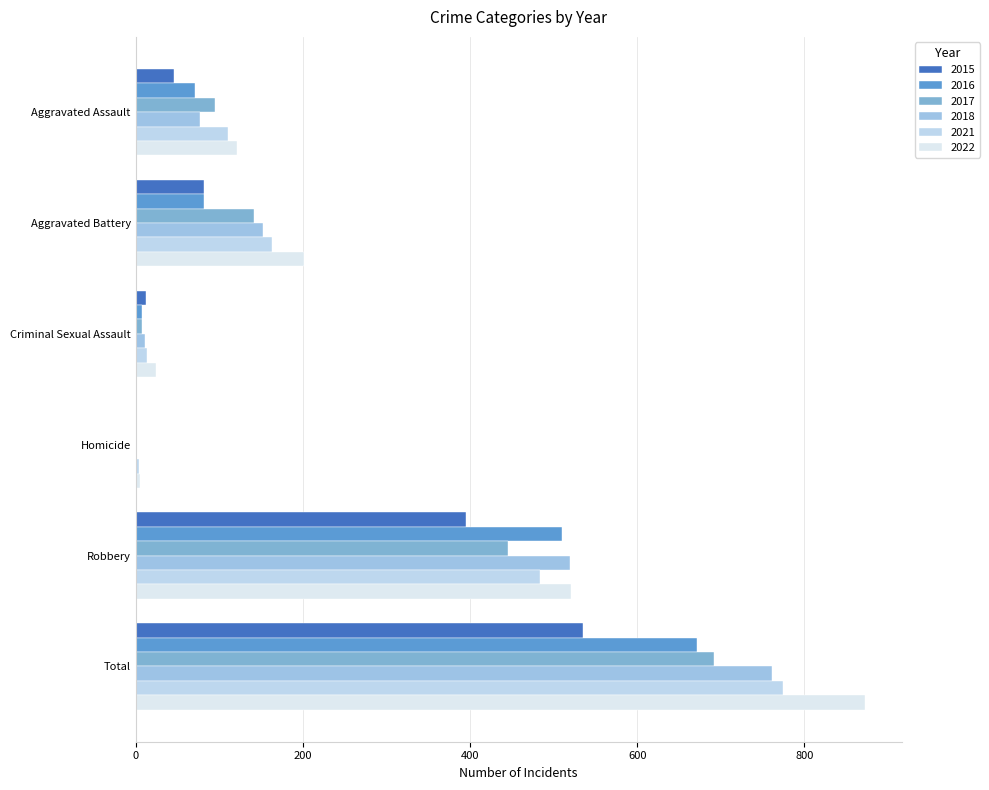

Which category has the highest value in the 2018 series?

Total